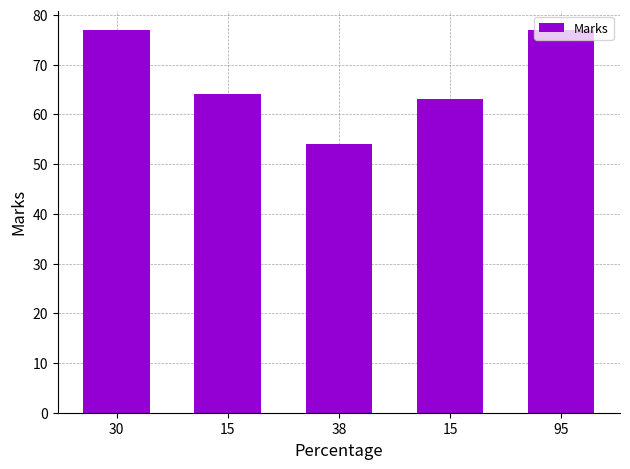

What is the maximum value shown in the chart?

77